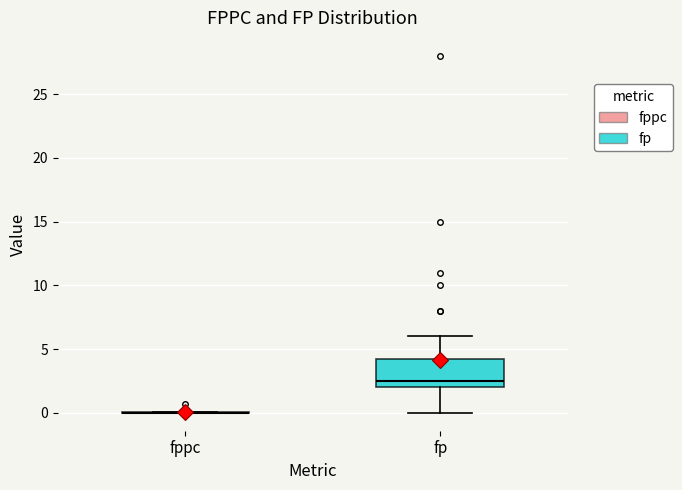

Reading left to right, read every box against the y-axis: the position of its median line, the range the box covers, and the ends of its whiskers. The values are not printed on the chart, so give them approximately, as read against the axis.

fppc: box collapsed to a line at 0.0, whiskers 0.0 to 0.0
fp: median 2.5, box 2.0 to 4.5, whiskers 0.0 to 6.0